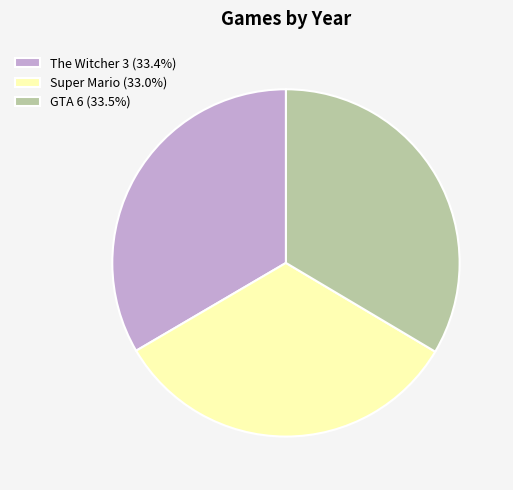

What is the ratio of the value at GTA 6 (33.5%) to the value at Super Mario (33.0%)?

1.0